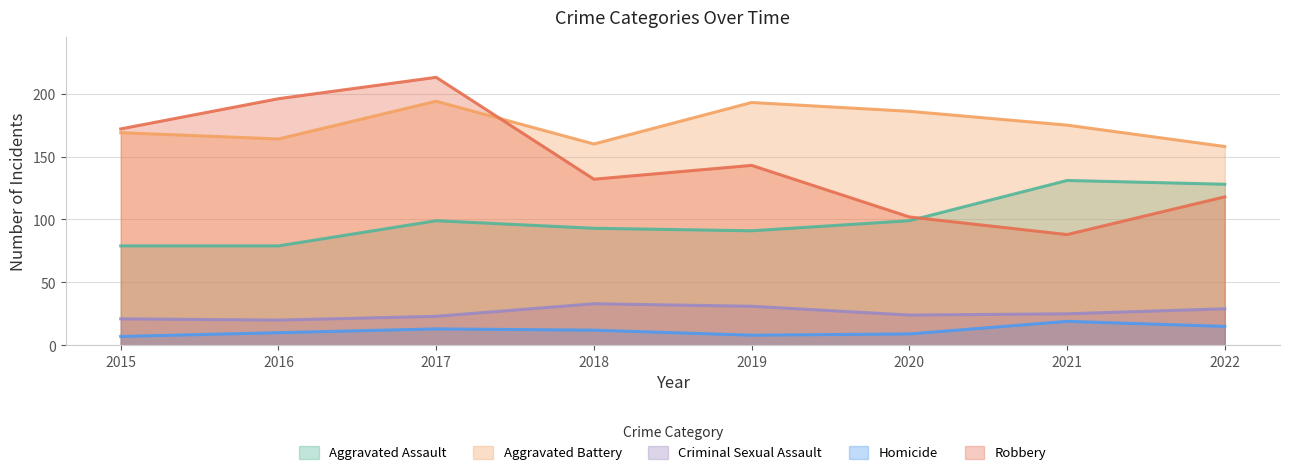

Which series has the widest spread of values?

Robbery